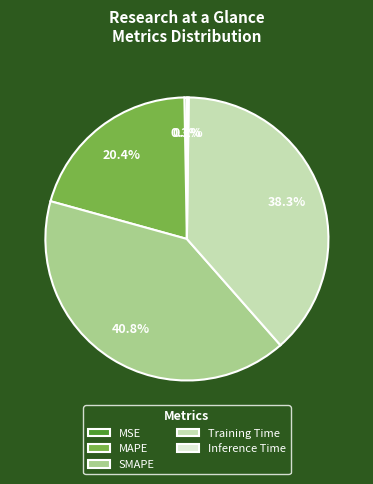

Does SMAPE represent more than half of the total?

No